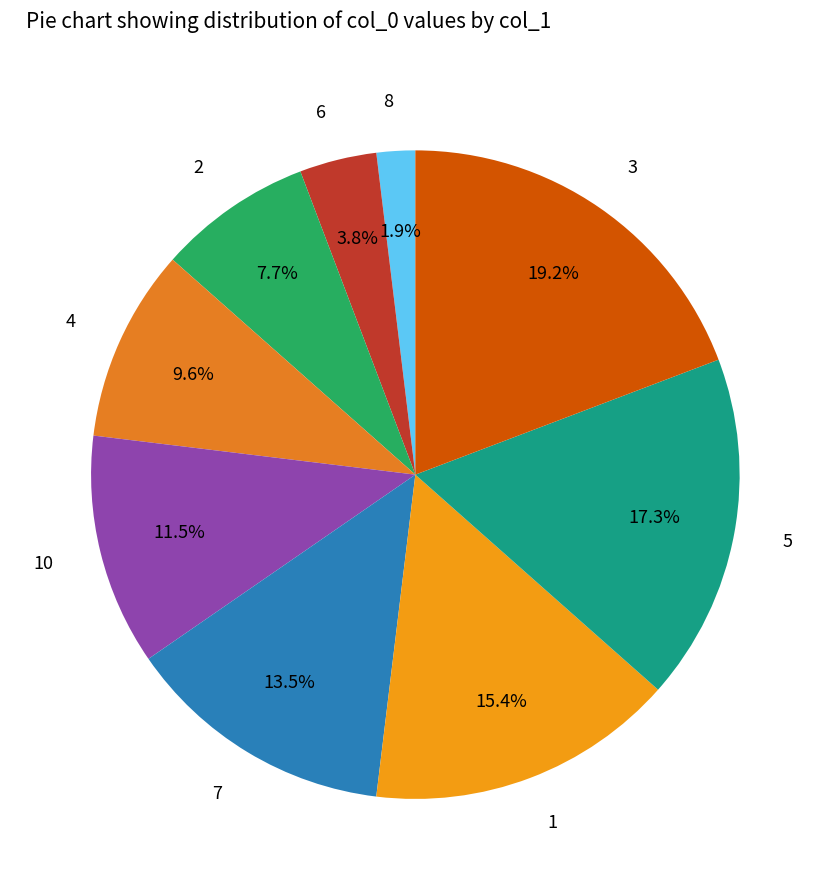

Is it true that 1 is 15% of the pie?

True